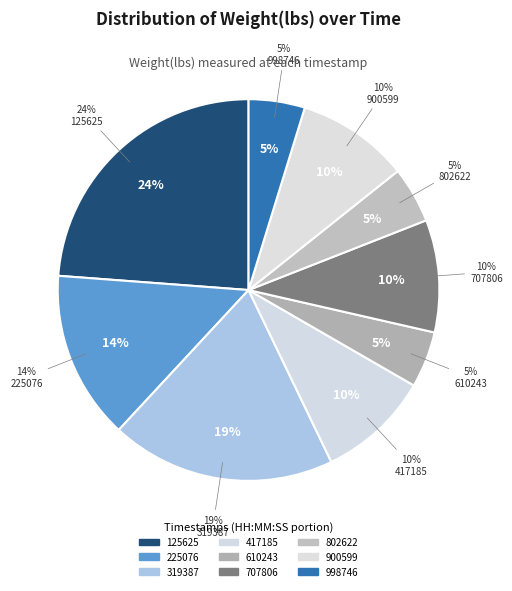

To the nearest percent, what percentage of the pie is 00:41:20.319387?

19%